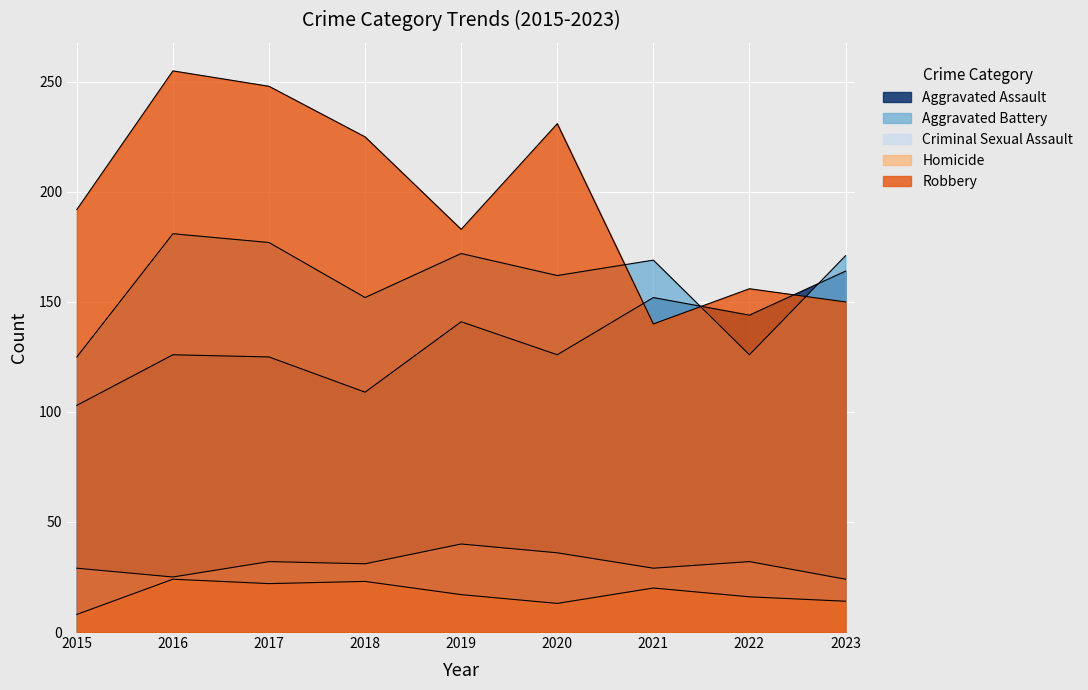

Reading left to right, list all the values displayed in this chart.

Aggravated Assault: 2015=103	2016=126	2017=125	2018=109	2019=141	2020=126	2021=152	2022=144	2023=164
Aggravated Battery: 2015=125	2016=181	2017=177	2018=152	2019=172	2020=162	2021=169	2022=126	2023=171
Criminal Sexual Assault: 2015=29	2016=25	2017=32	2018=31	2019=40	2020=36	2021=29	2022=32	2023=24
Homicide: 2015=8	2016=24	2017=22	2018=23	2019=17	2020=13	2021=20	2022=16	2023=14
Robbery: 2015=192	2016=255	2017=248	2018=225	2019=183	2020=231	2021=140	2022=156	2023=150